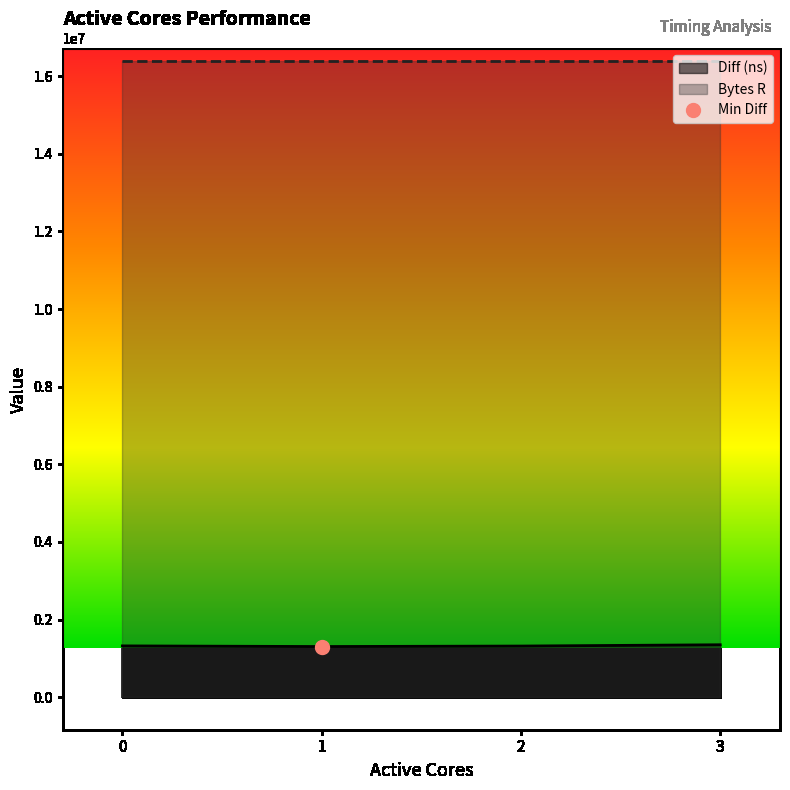

What is the ratio of the value at 0 to the value at 3?

1.0